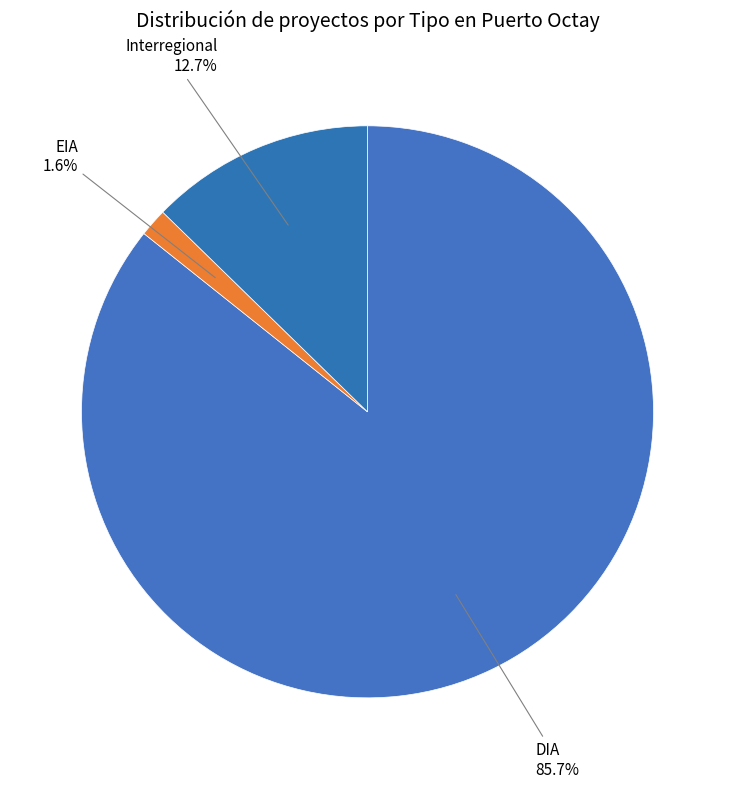

Count the number of slices in the pie.

3